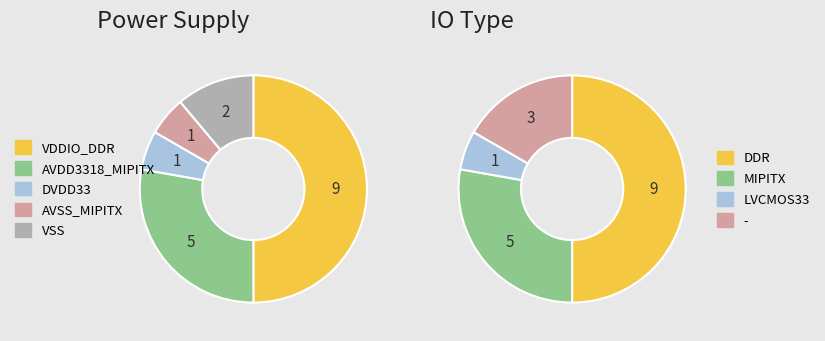

How many slices are in this pie chart?

5